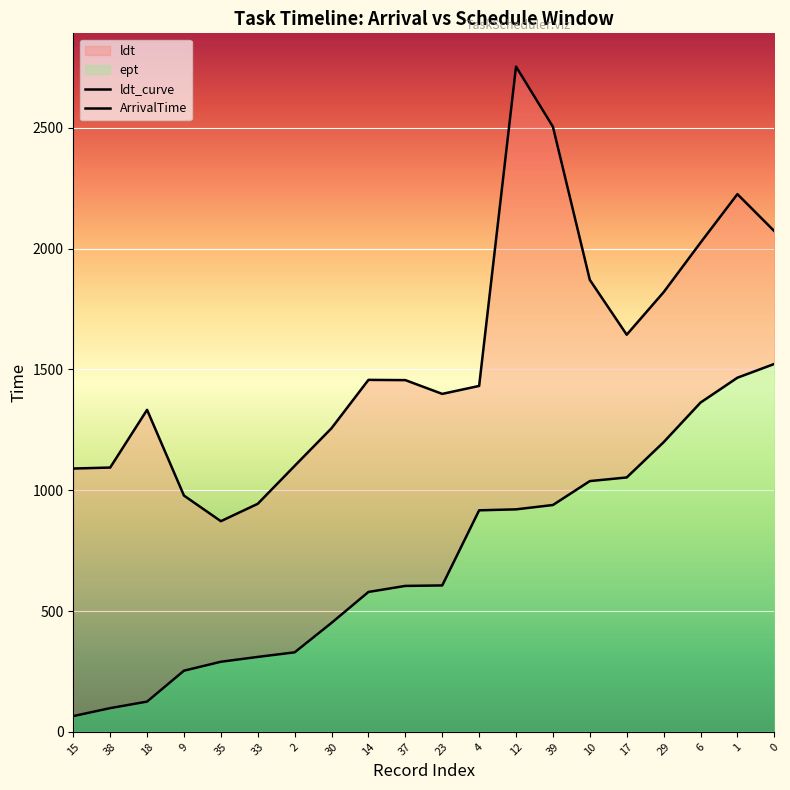

At how many categories does at least one series exceed 1200?

14